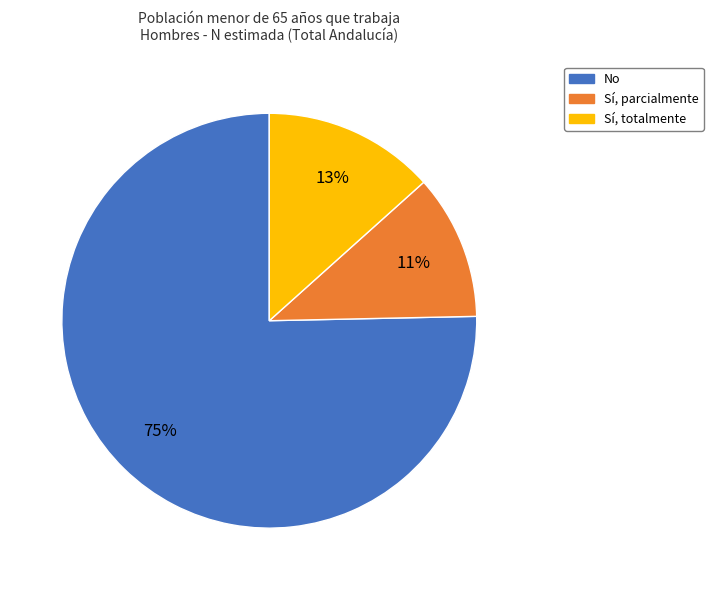

What is the smallest slice in the pie chart?

Sí, parcialmente